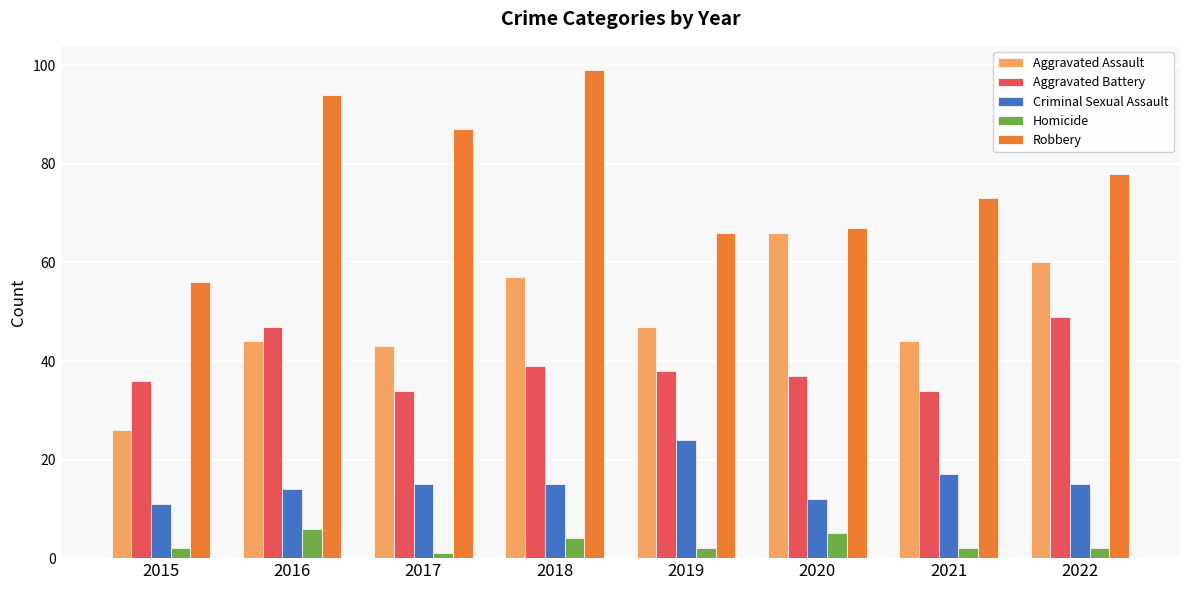

How many bars are there in each group?

5